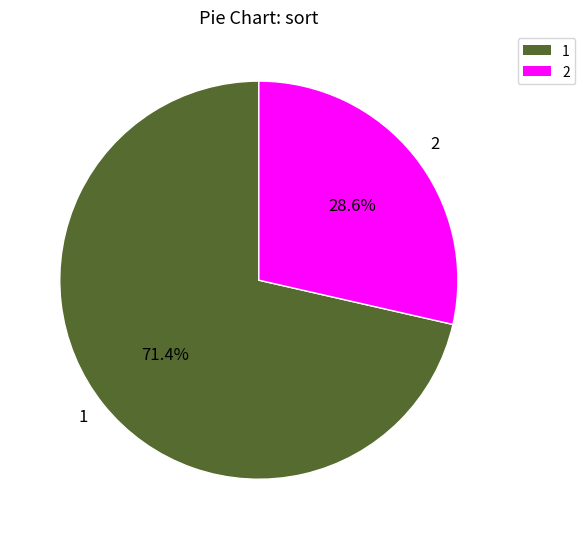

What is the smallest slice in the pie chart?

2